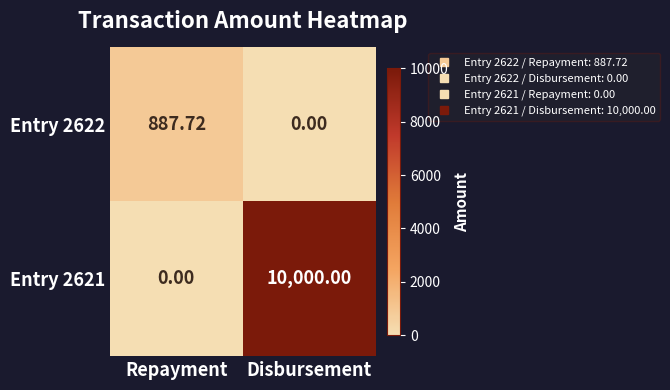

At which label does Entry 2622 reach its minimum?

Disbursement